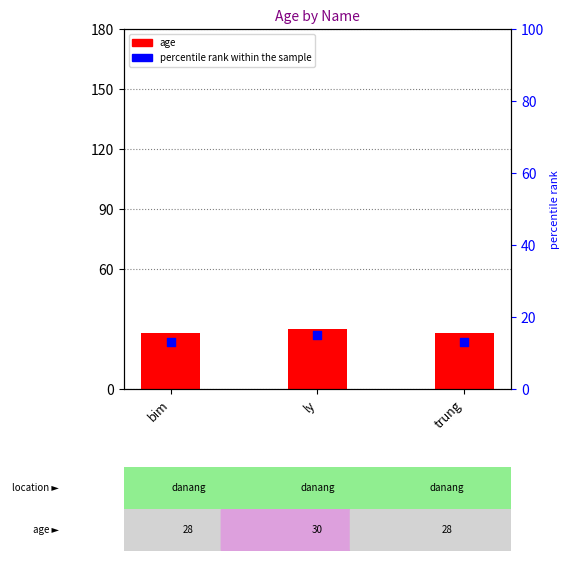

Which series contains the lowest Y value?

percentile rank within the sample